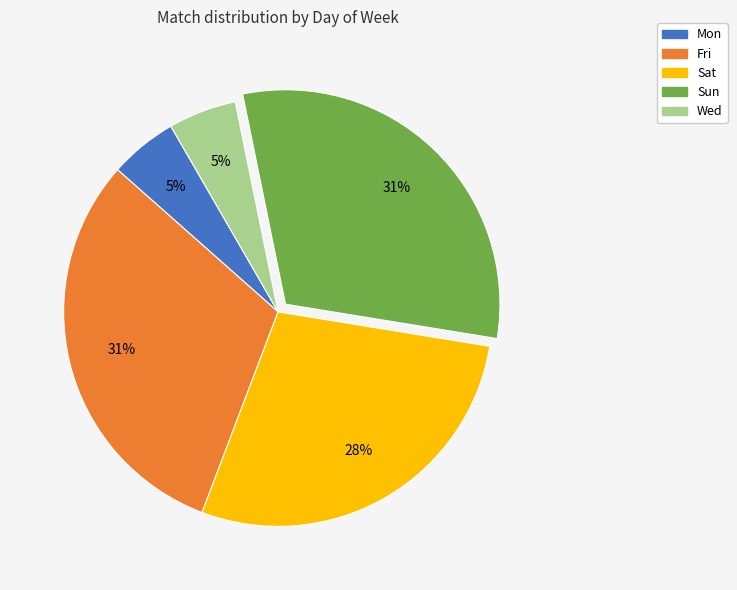

To the nearest percent, what is the combined percentage of Sun and Fri?

62%